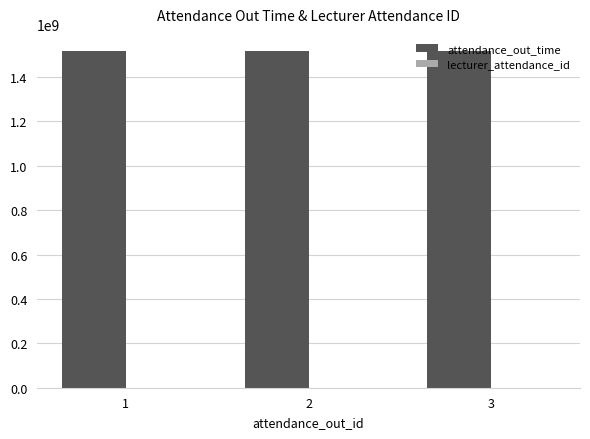

What is the sum of all attendance_out_time values?

4554214200